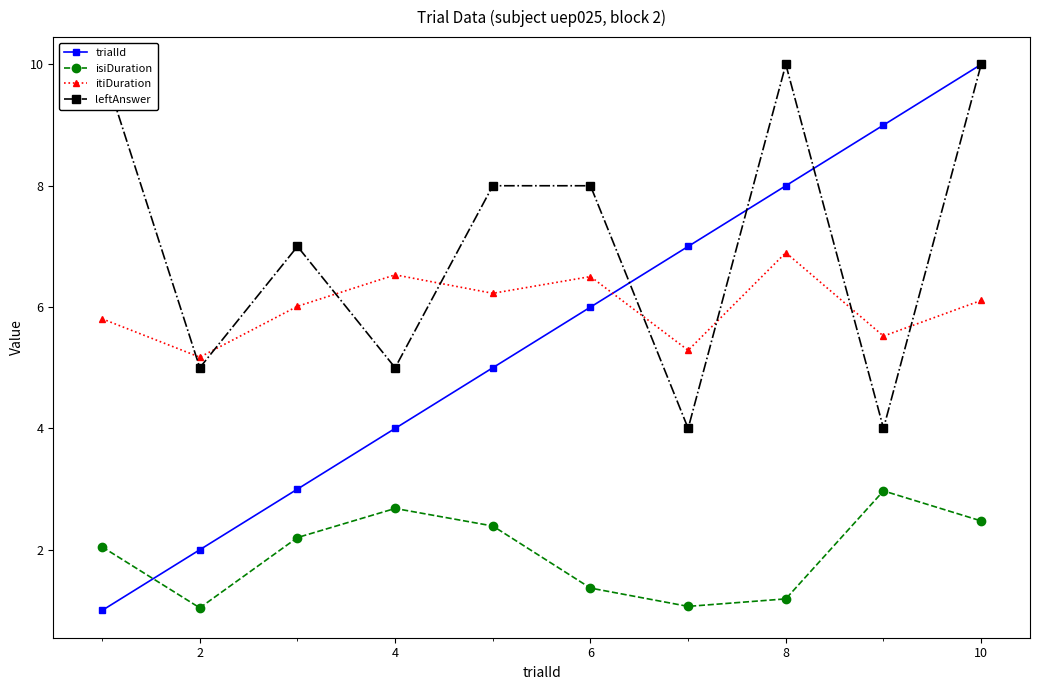

What is the sum of the isiDuration values at 2 and 4?

3.7